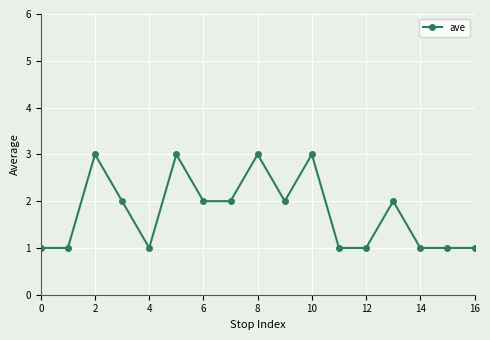

What is the greatest value displayed?

3